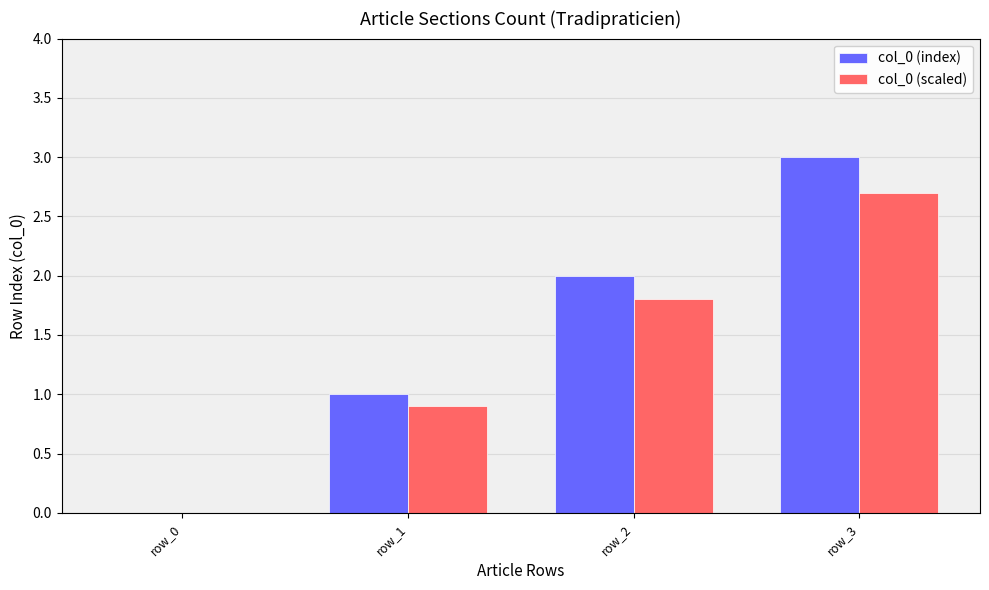

What is the sum of the col_0 (index) values at row_1 and row_2?

3.0